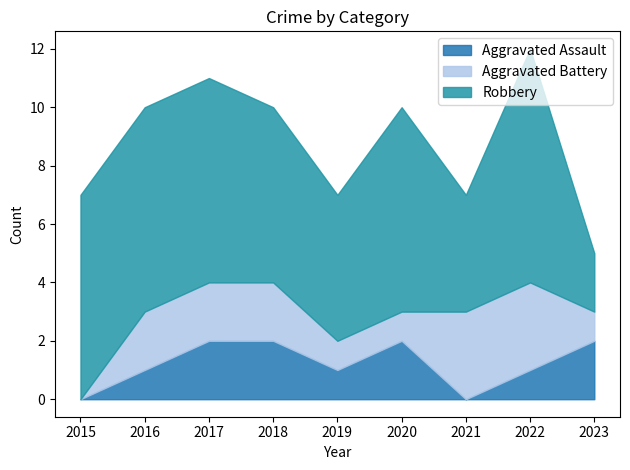

What is the maximum value shown in the chart?

8